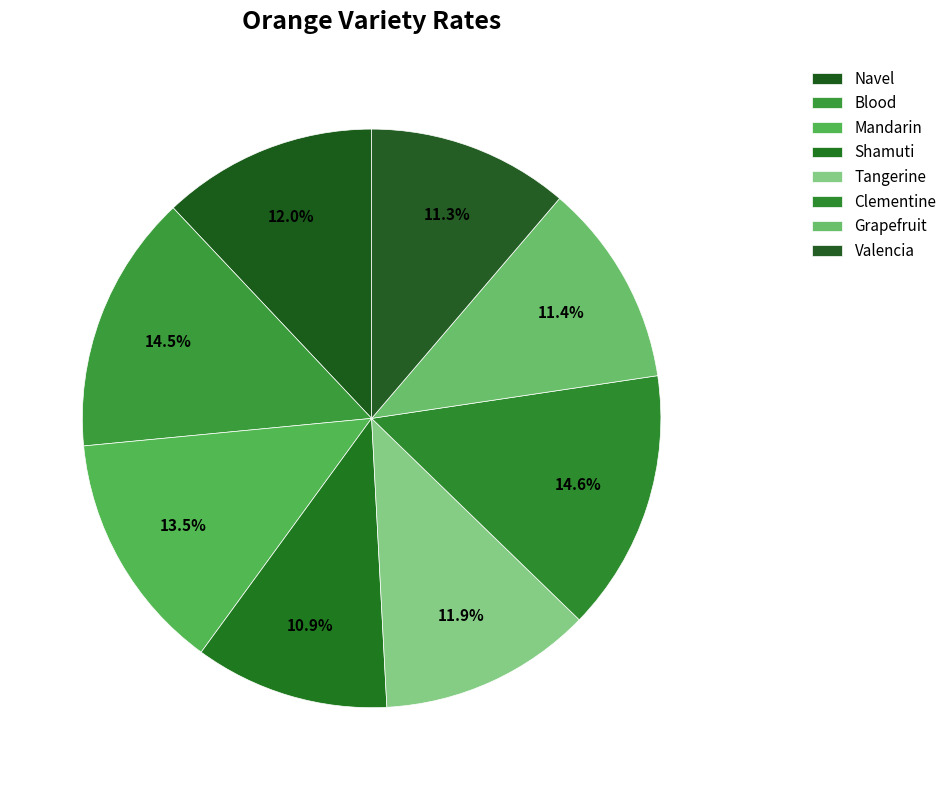

How many slices are in this pie chart?

8